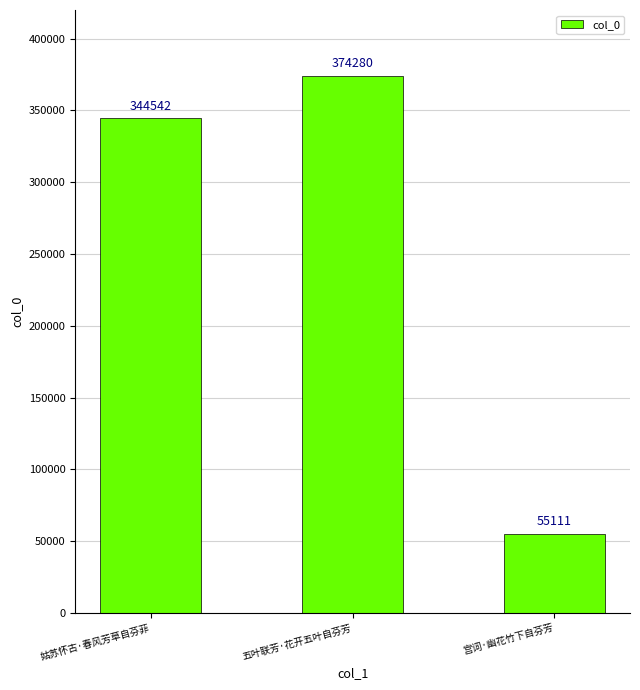

Read the value at 姑苏怀古·春风芳草自芬菲, to the nearest 100.

344500